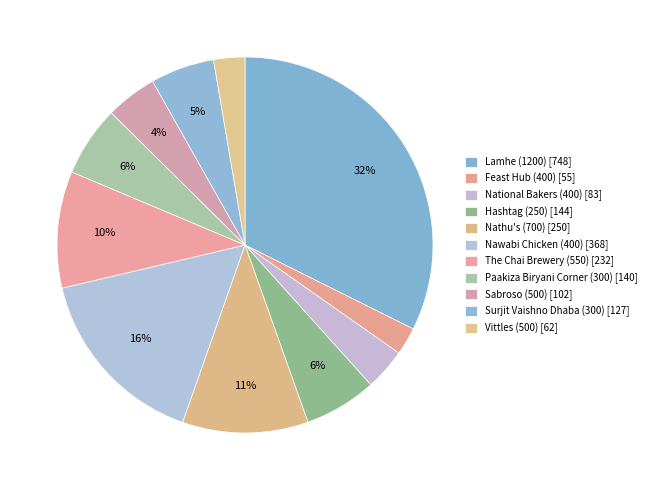

Which slice is the smallest?

Feast Hub (400)